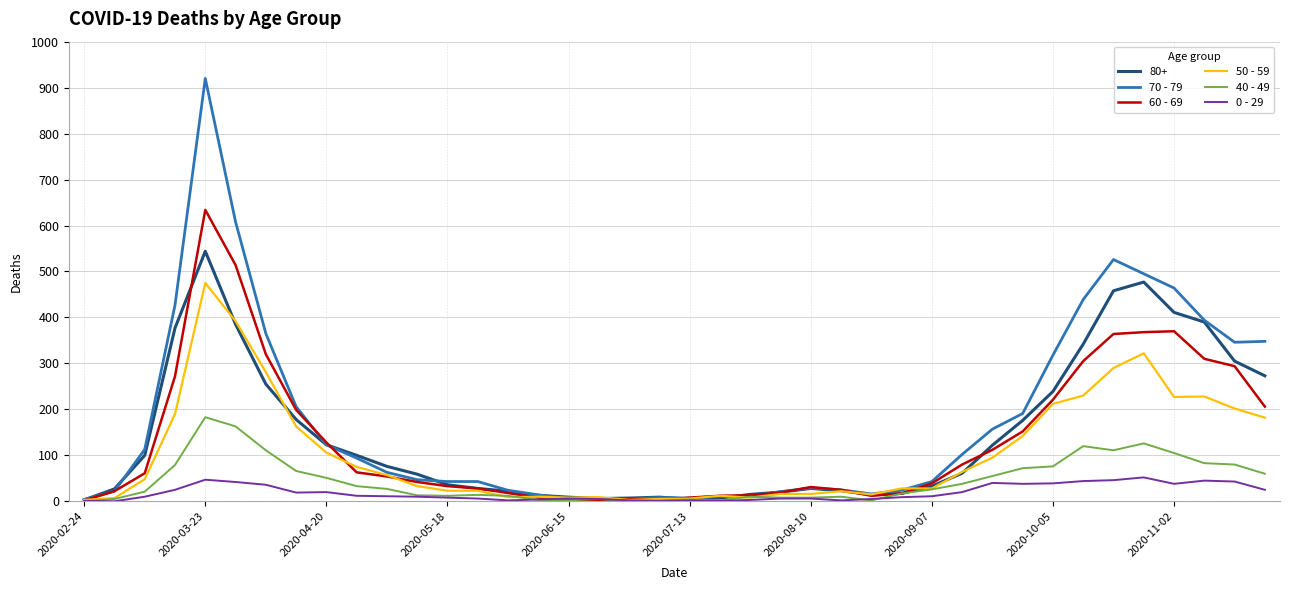

True or false: 70 - 79 has more than 1 interior local peaks.

True